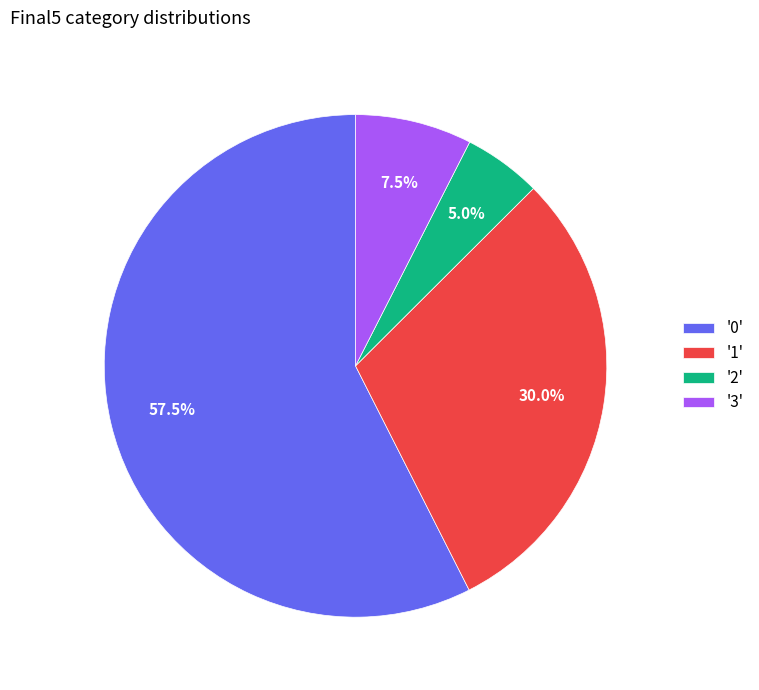

Which has a higher value, '2' or '3'?

'3'